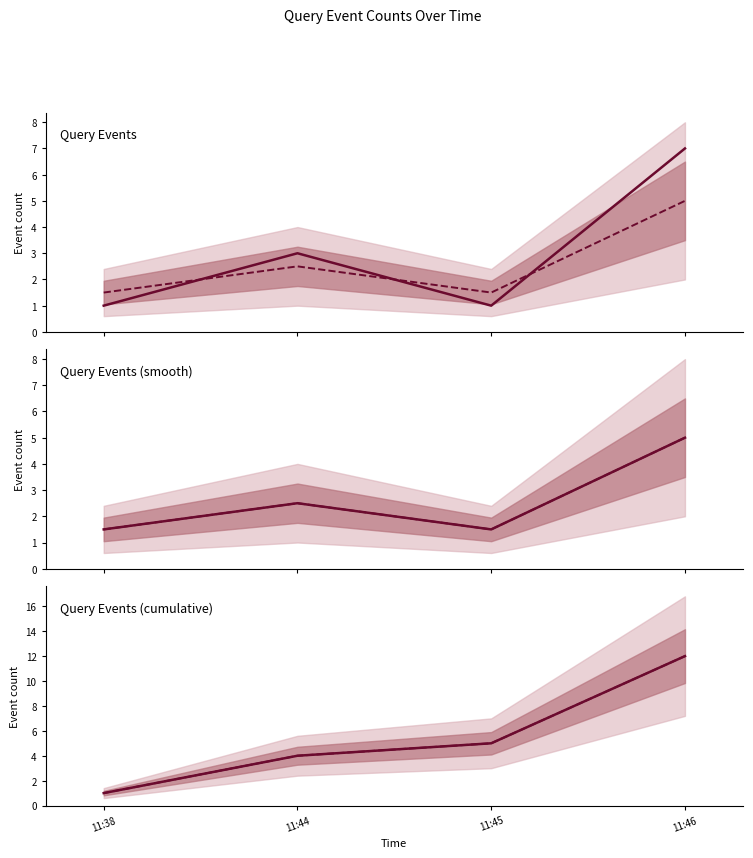

How many data points in Median are less than 5?

2